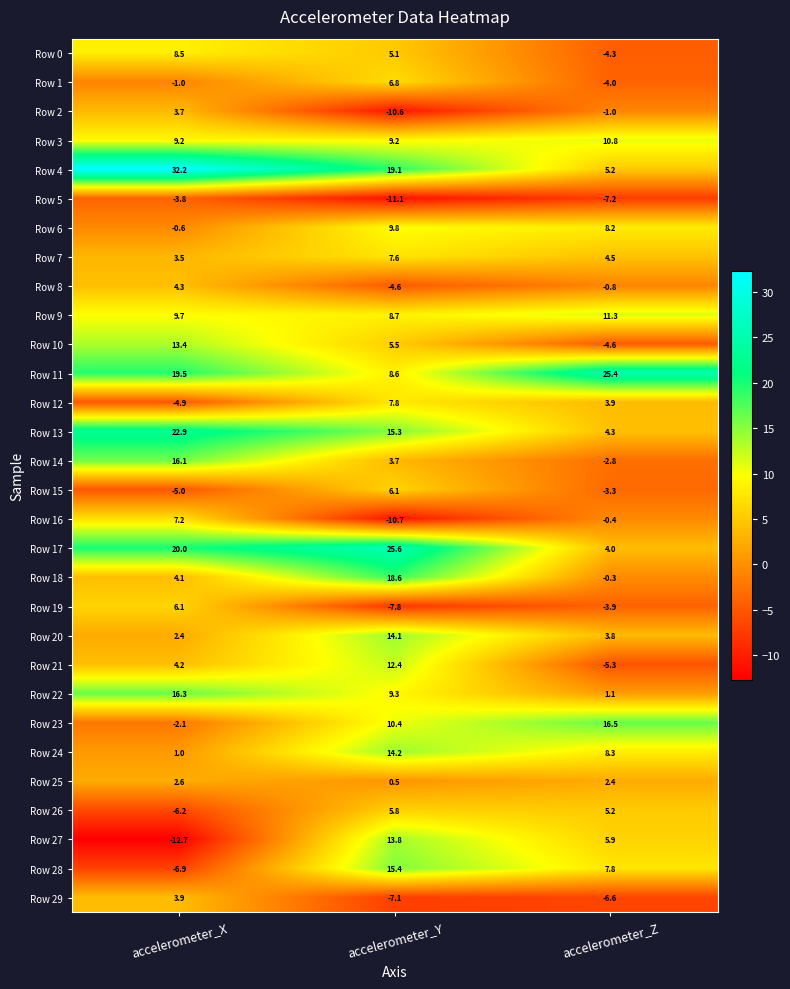

Where is Row 28 nearest to the value 4?

accelerometer_Z